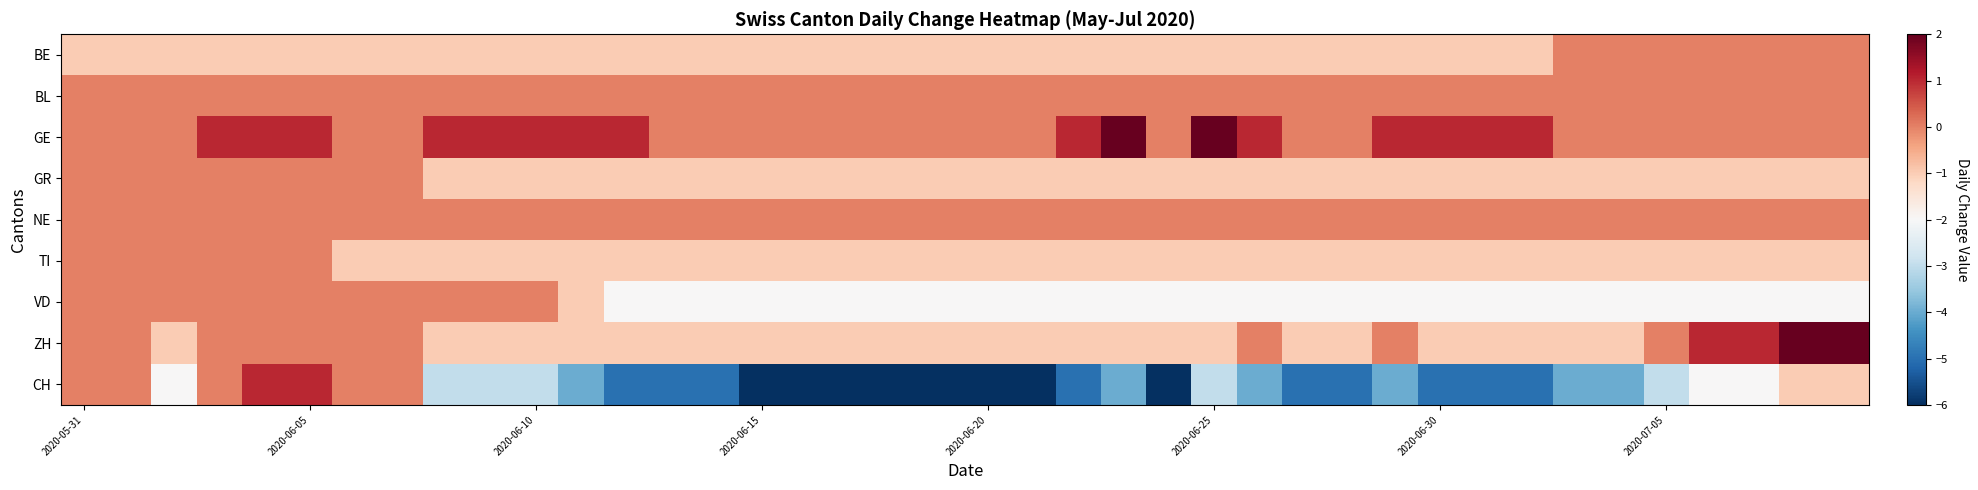

Which series has the widest spread of values?

CH